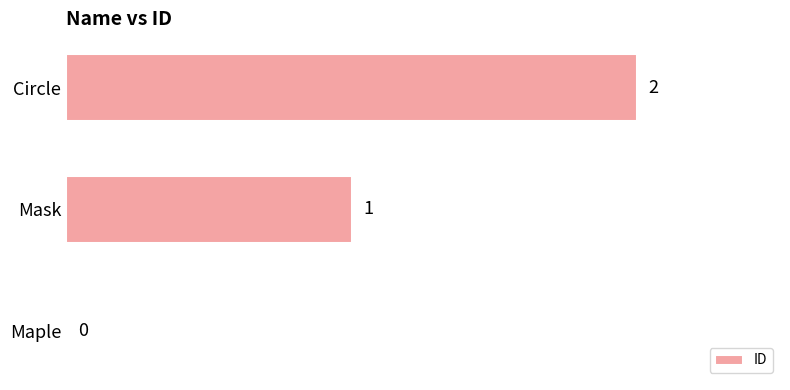

Between Mask and Maple, which is larger?

Mask